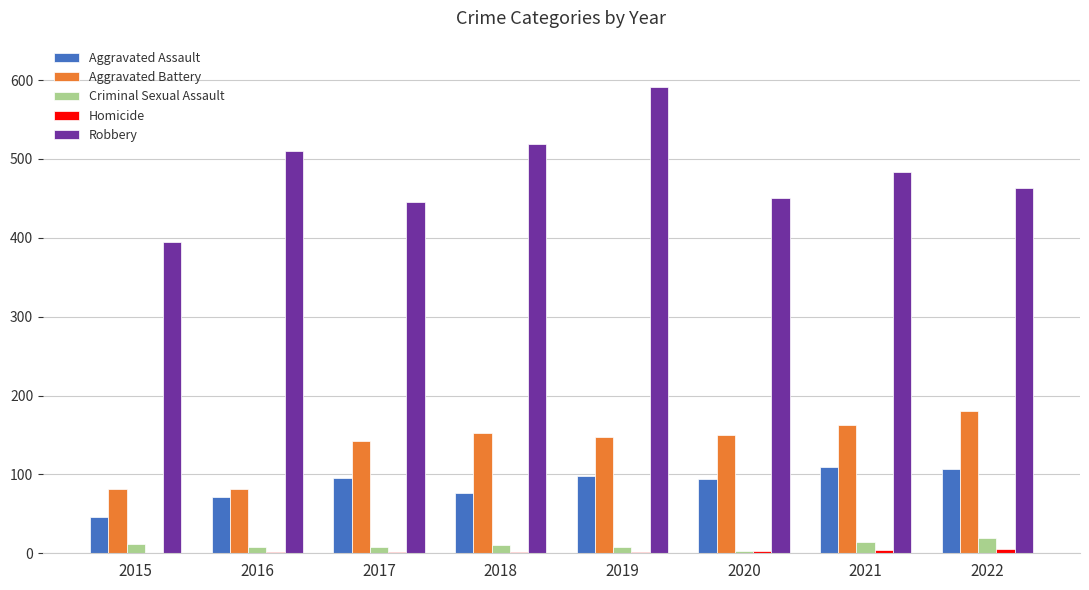

Read the Aggravated Battery value at 2022.

180